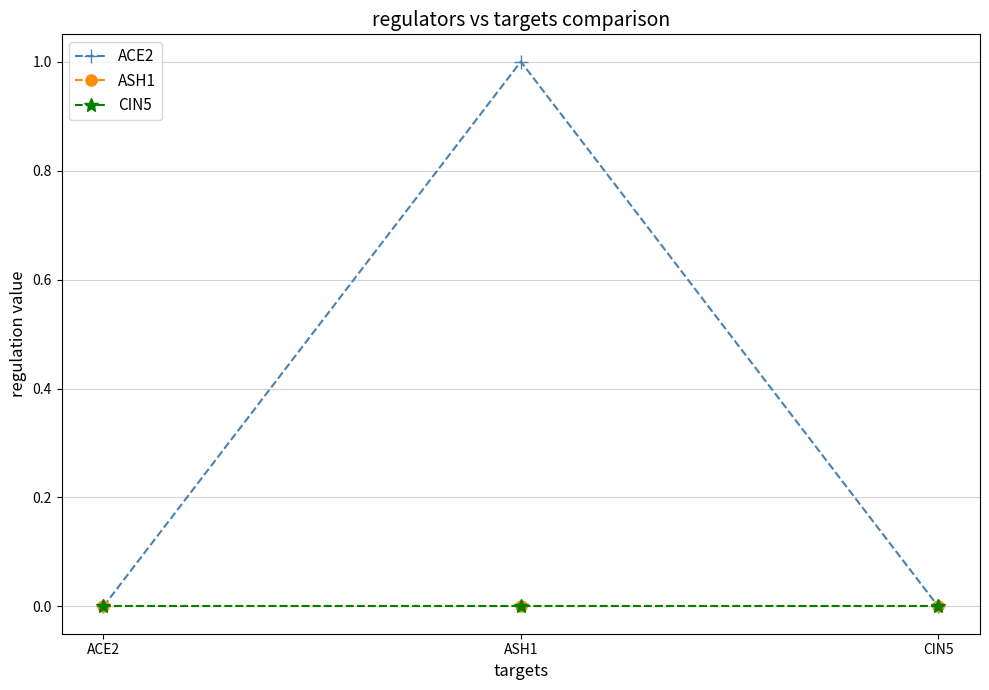

At which label is CIN5 closest to 0?

ACE2